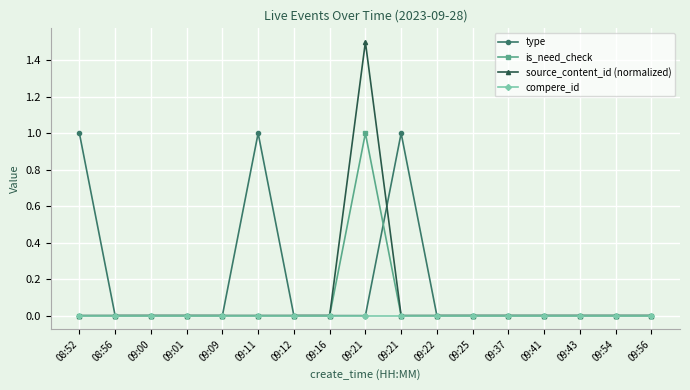

What are all the series names shown in the legend?

type, is_need_check, source_content_id (normalized), compere_id